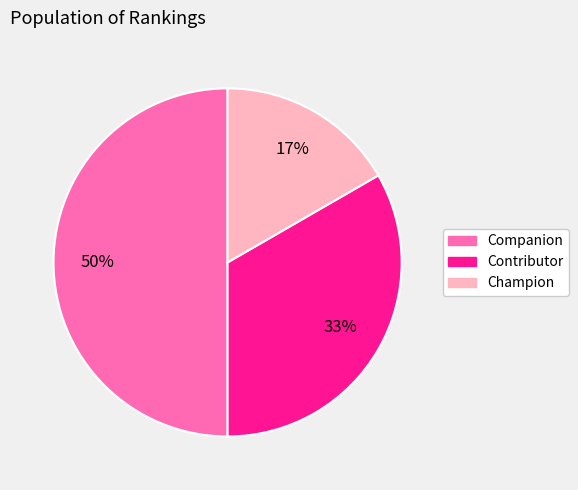

To the nearest percent, what portion does Champion represent?

17%